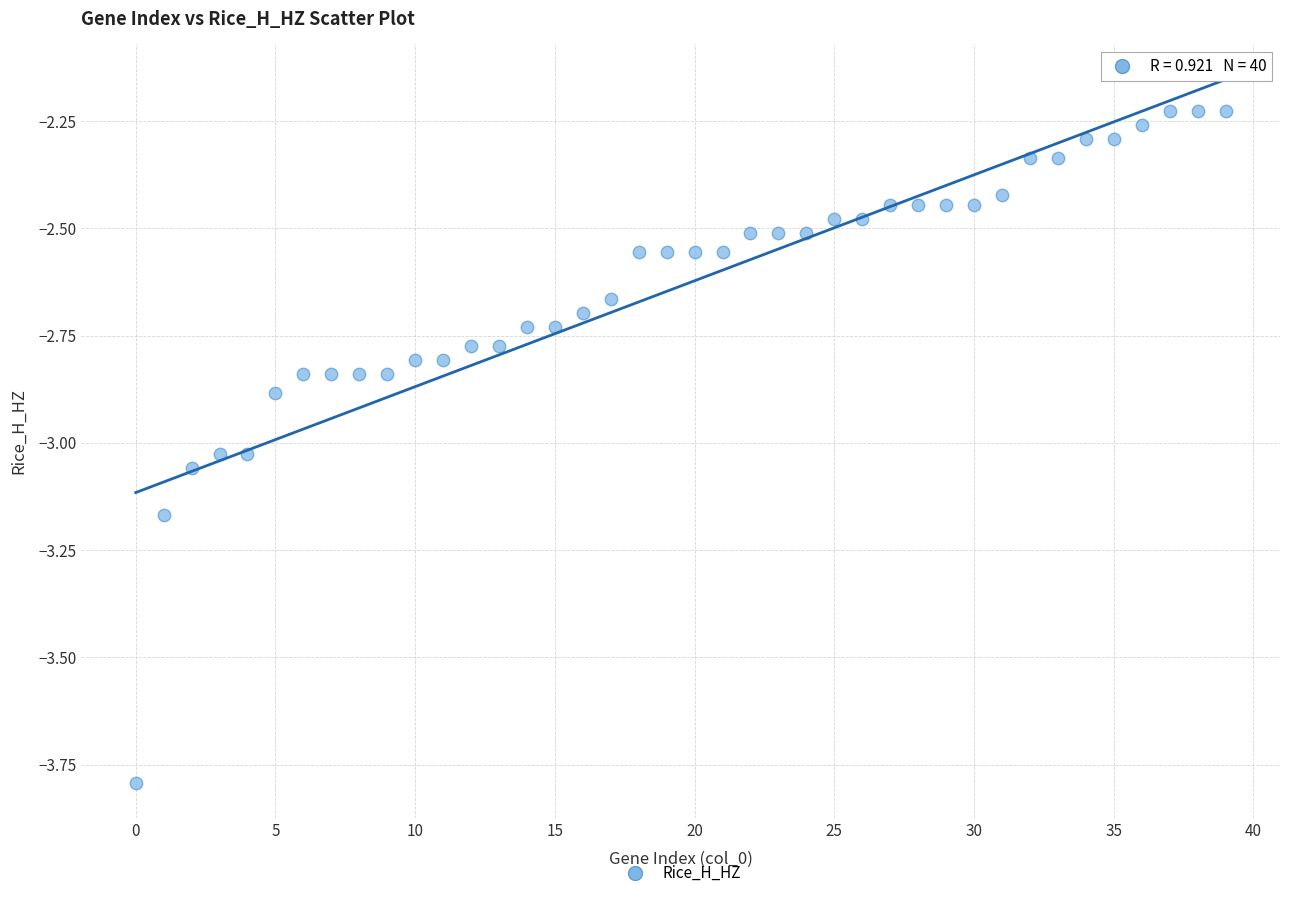

What is the range of Y values (max minus min)?

1.6